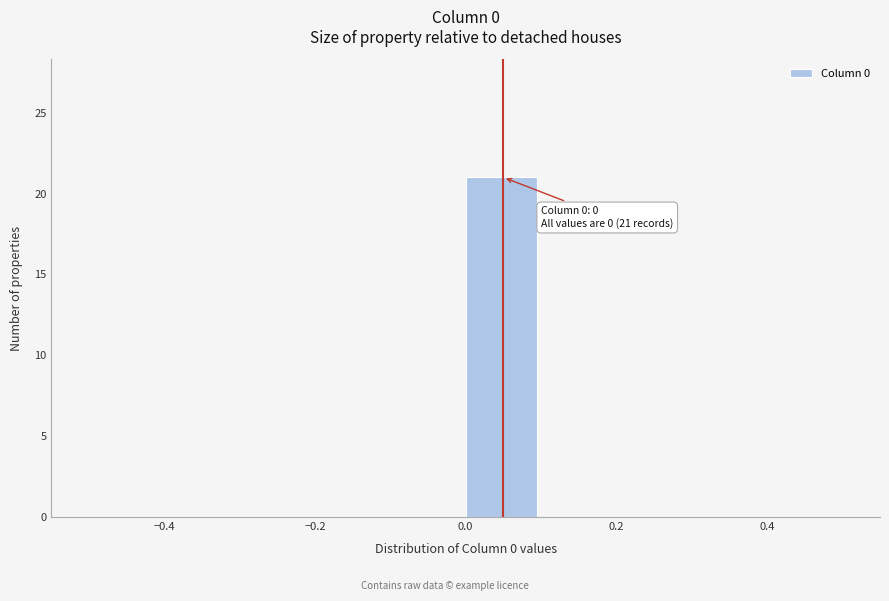

Which range on the x-axis has the tallest bar?

0.0 to 0.1